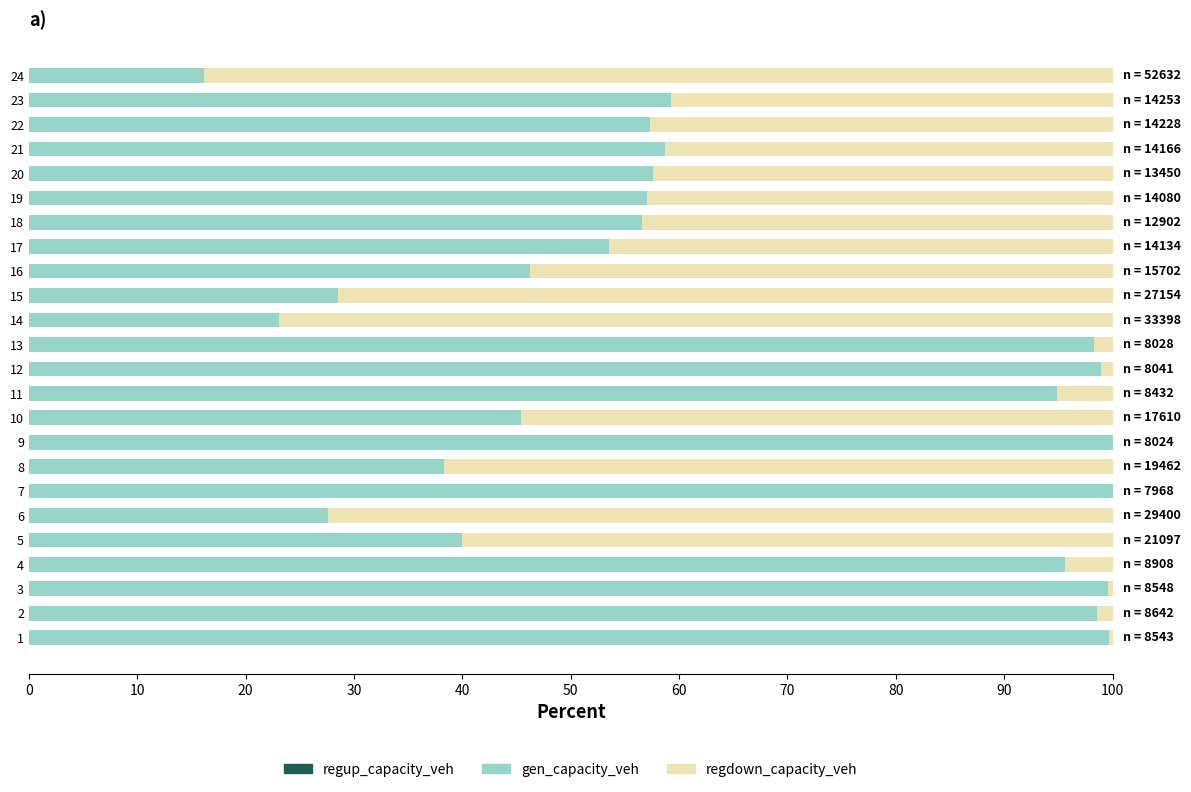

What is the sum of all gen_capacity_veh values?

1550.7